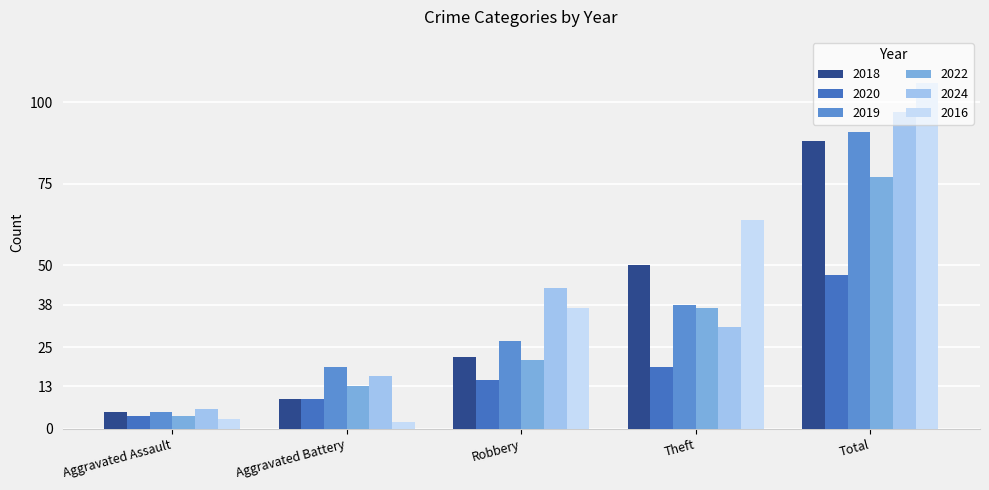

Is it true that 2020 equals 9 at Aggravated Battery?

True